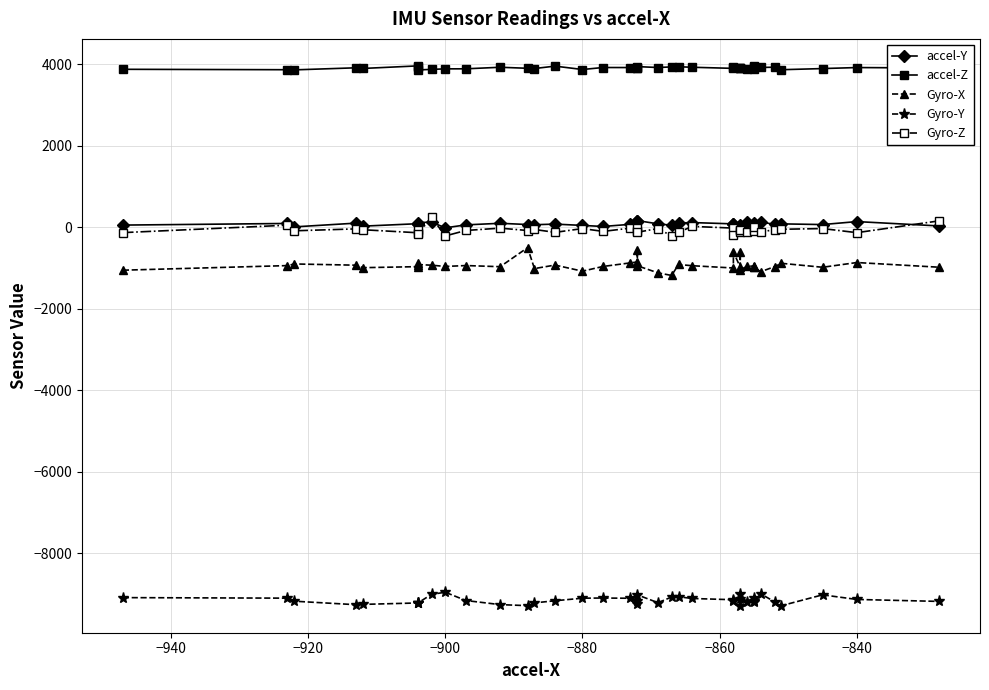

Is this an area chart (filled region under the line)?

No